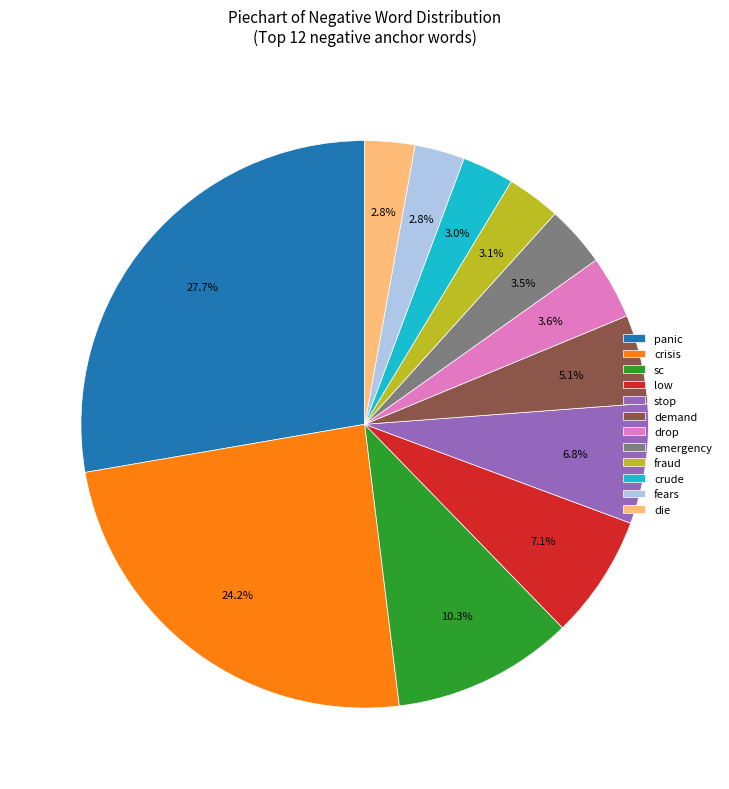

What is the total percentage of sc and demand?

15.4%